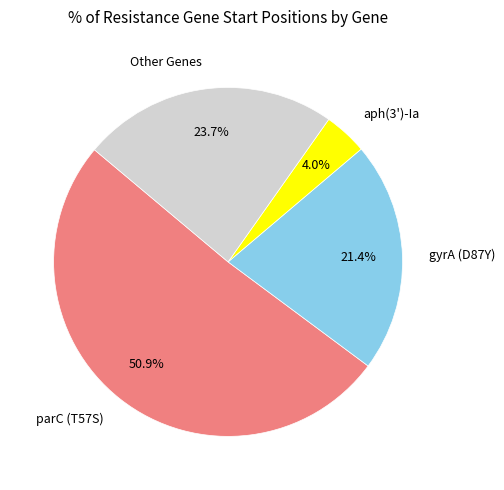

Combined, what portion of the pie is Other Genes and parC (T57S)?

74.6%